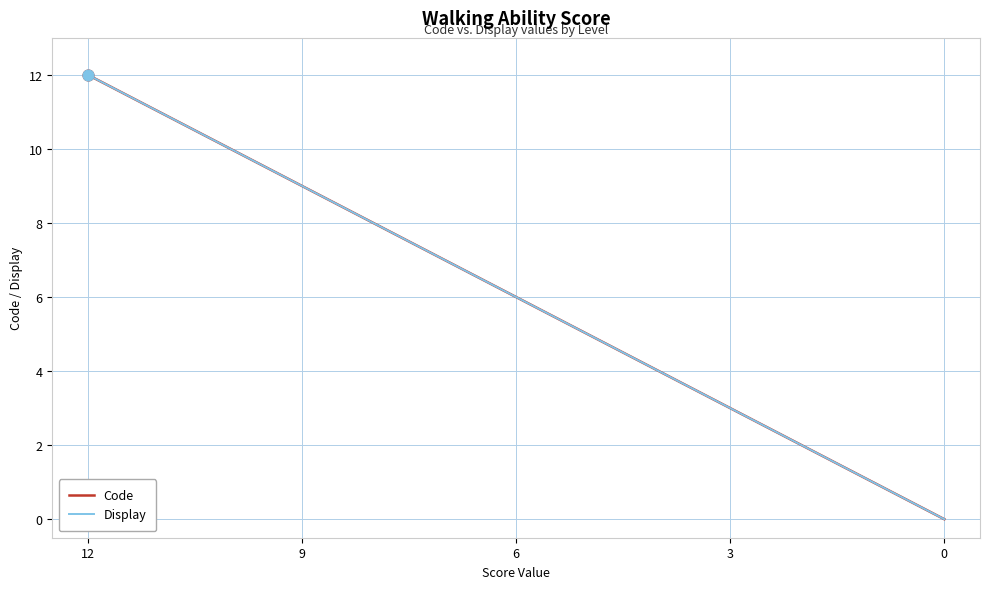

What is the total value across all series at 12?

24